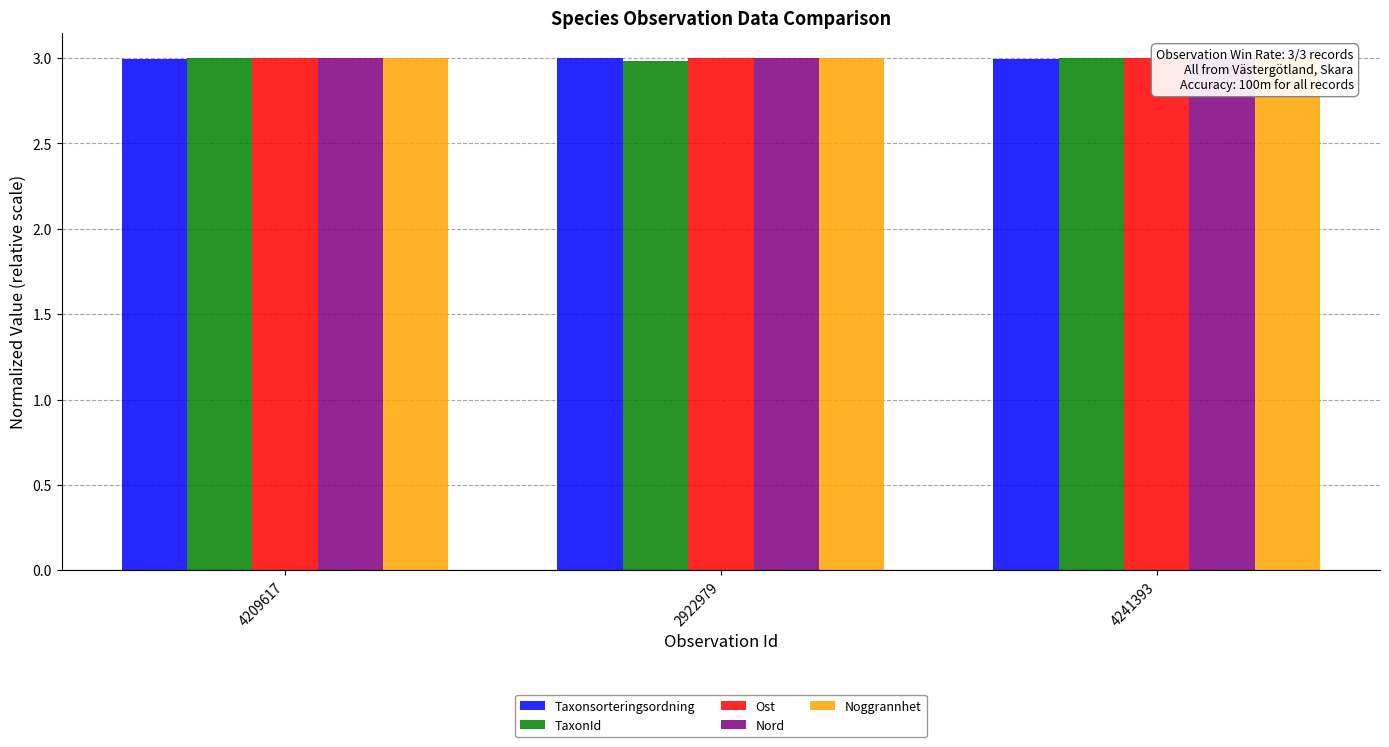

List the labels in order of Nord value, largest first.

4209617, 2922979, 4241393